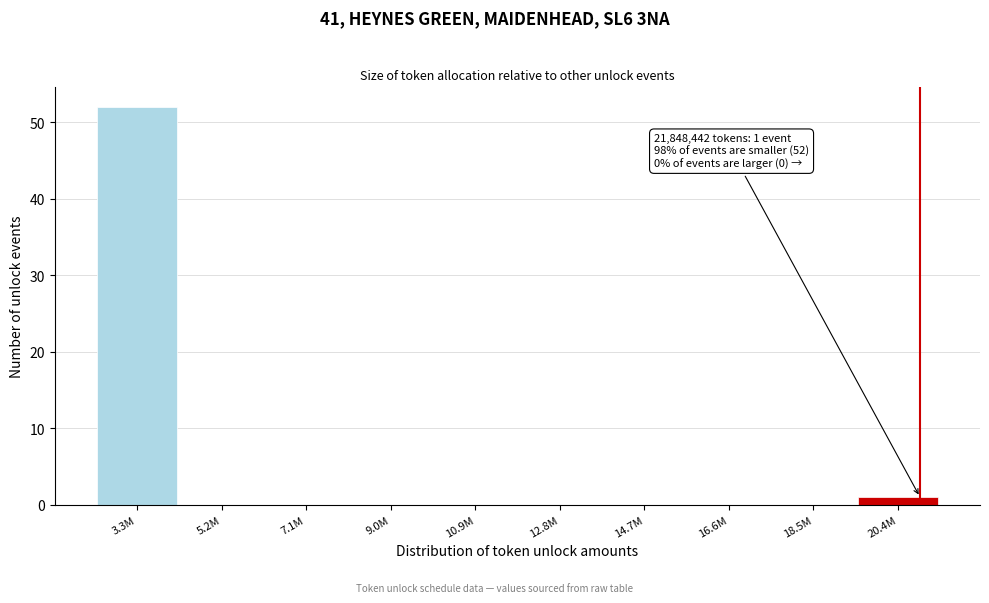

Reading right to left, what are all the values shown in this chart?

20.4M=1	18.5M=0	16.6M=0	14.7M=0	12.8M=0	10.9M=0	9.0M=0	7.1M=0	5.2M=0	3.3M=52